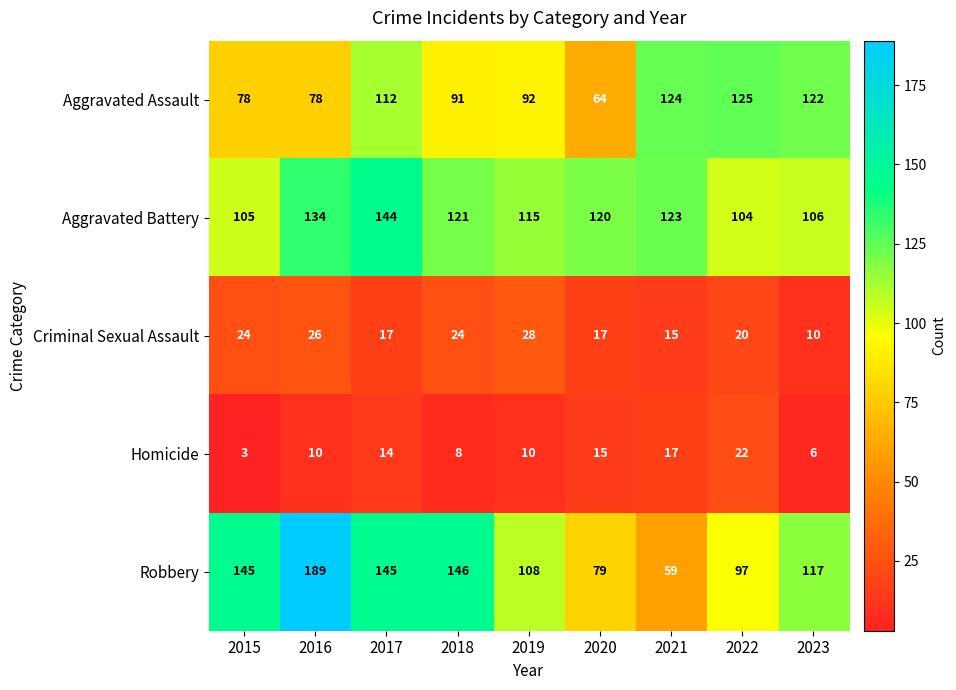

At which category is the sum across all series the highest?

2016